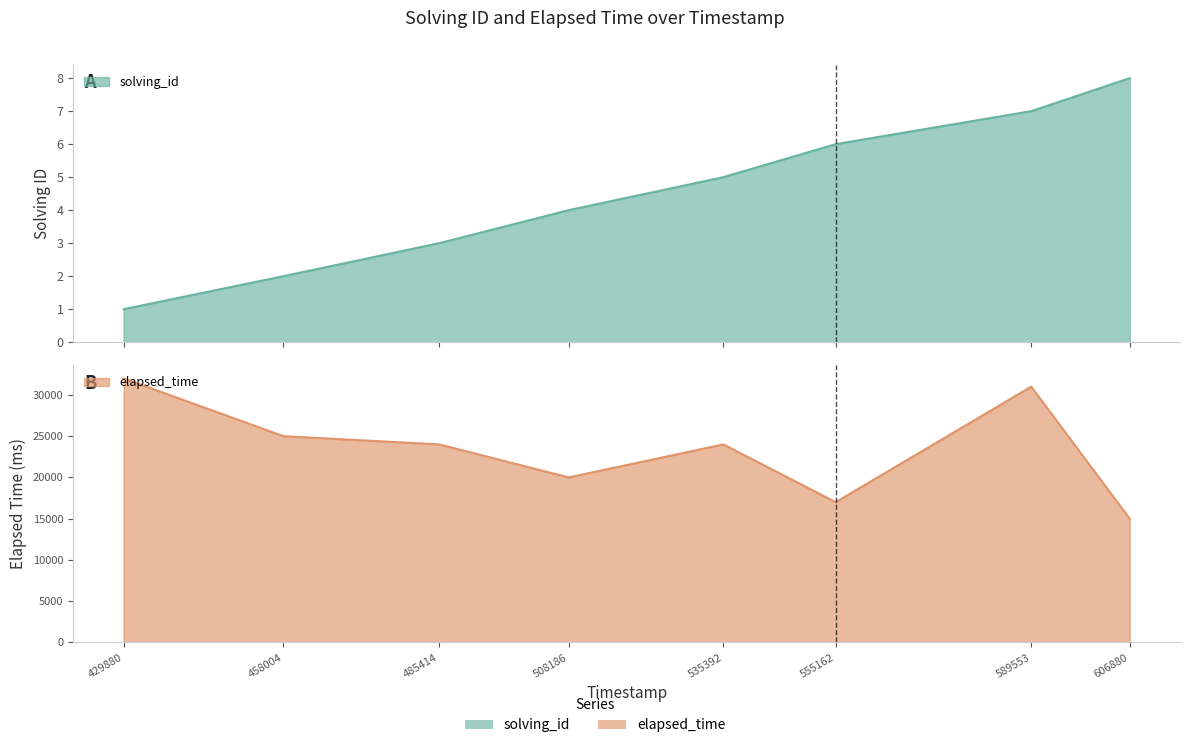

What is the difference between the highest and lowest values at 589553?

30993